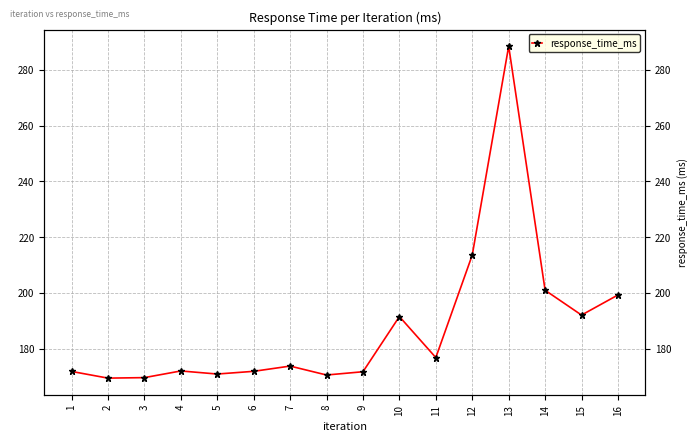

How many data points are above 173?

8